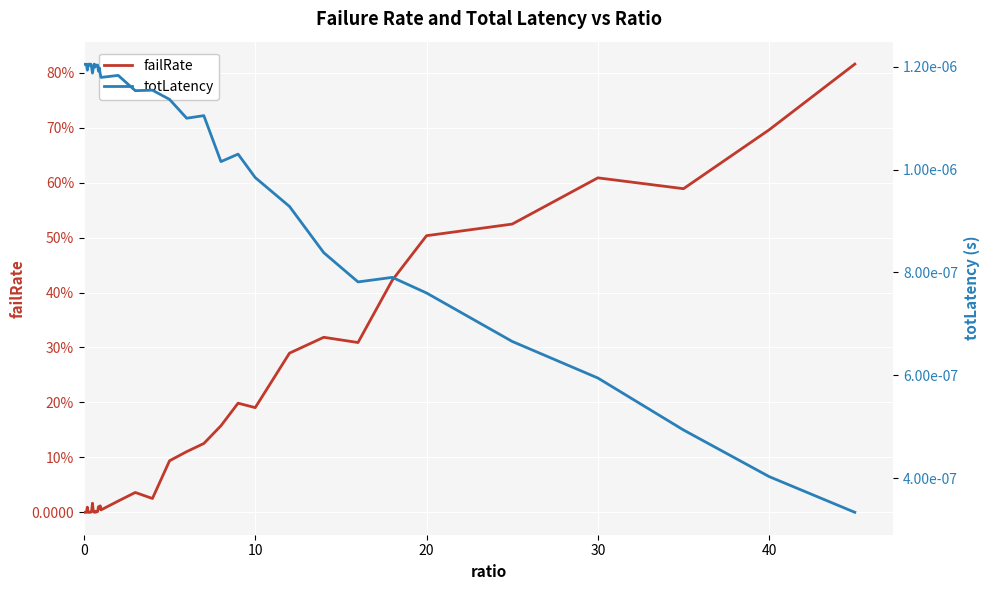

How many lines are shown in the chart?

2